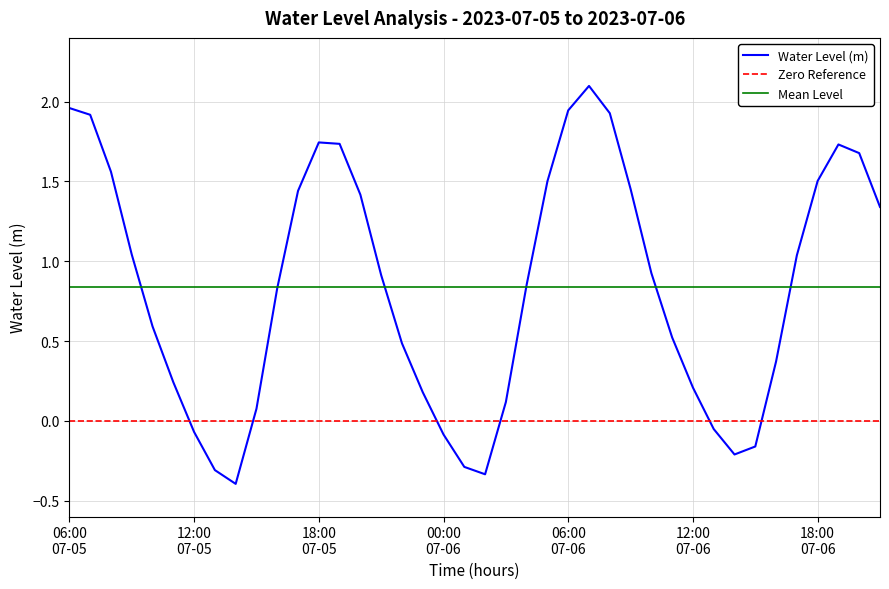

What is the label of the 7th point from the right?

2023-07-06 15:00